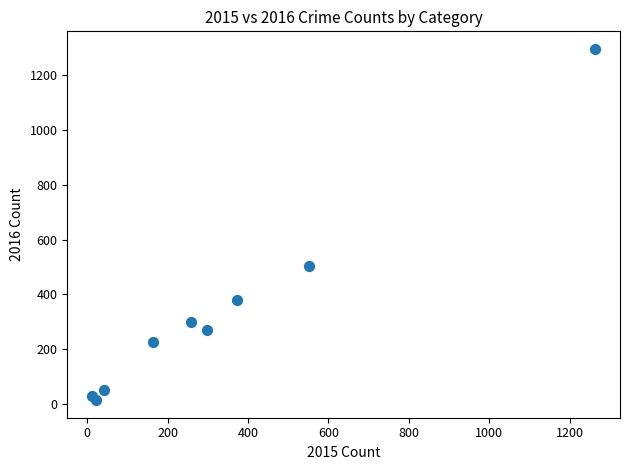

What Y value in the scatter plot is closest to 655?

505